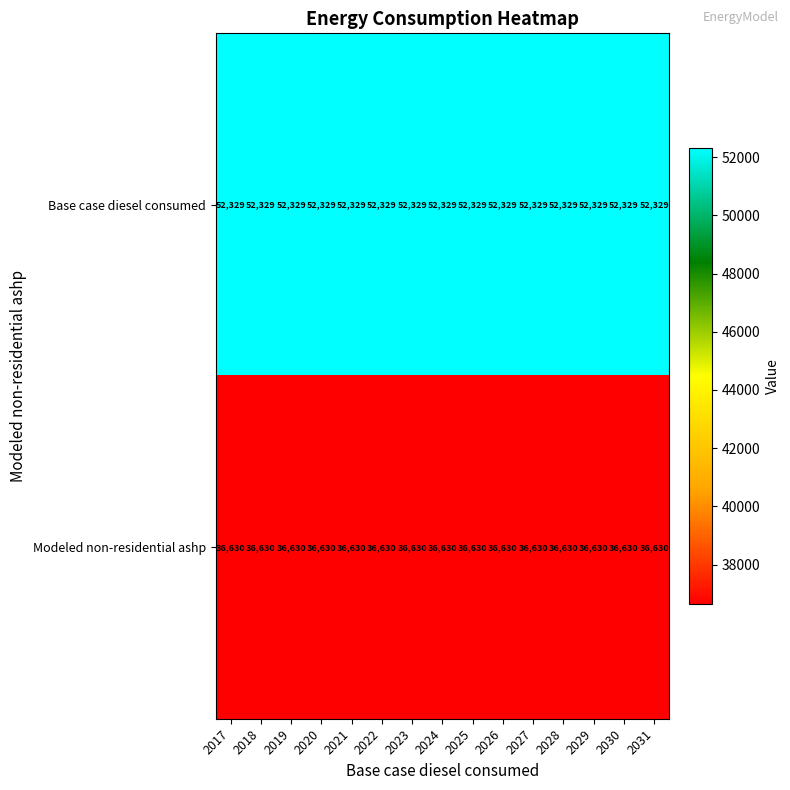

Is it true that Modeled non-residential ashp equals 36630 at 2027?

True